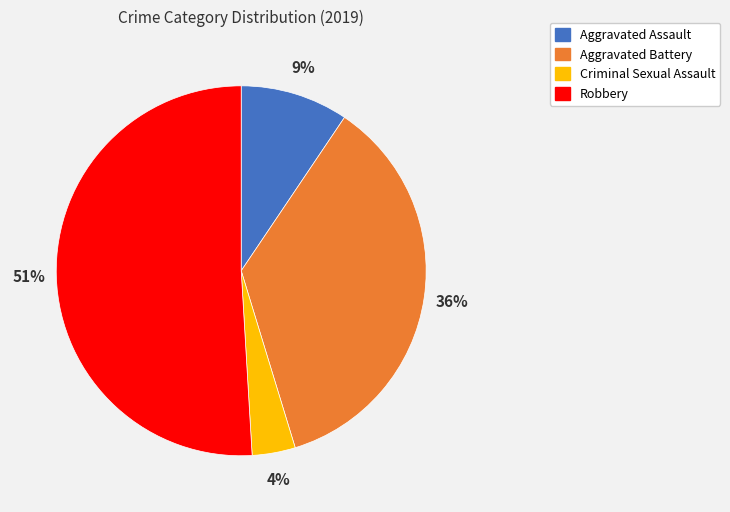

Between Aggravated Assault and Robbery, which is larger?

Robbery